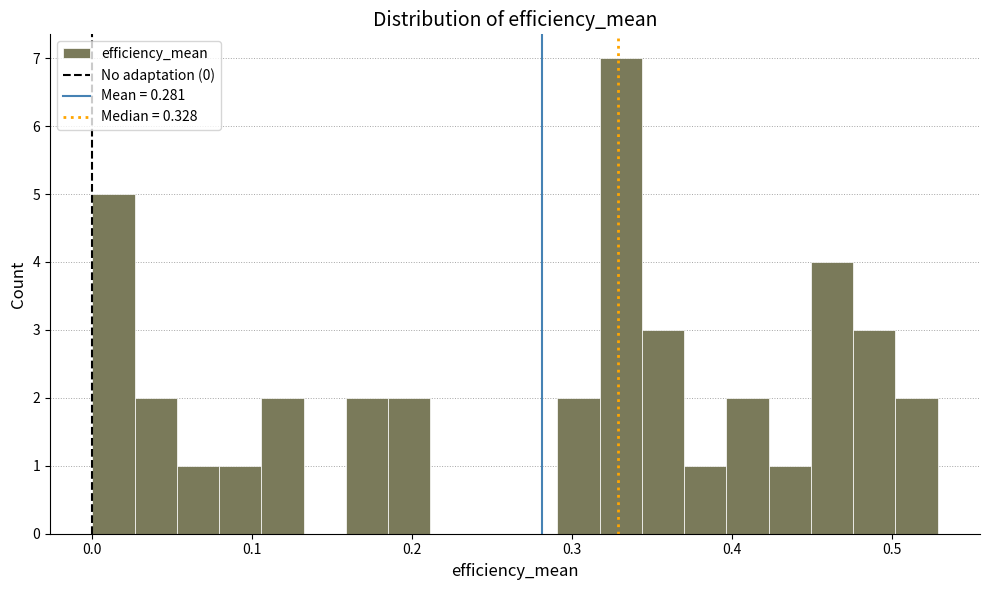

Read against the x-axis, roughly where is the centre of the tallest bar?

0.33